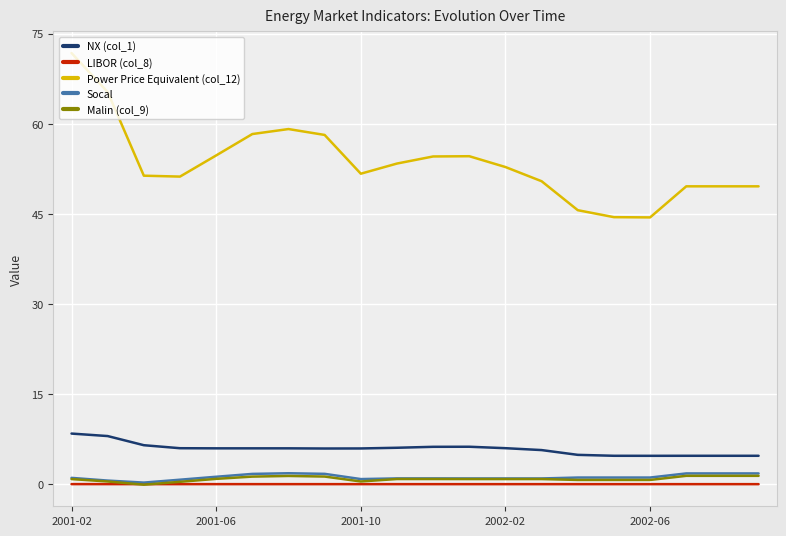

What is the maximum value shown in the chart?

71.8